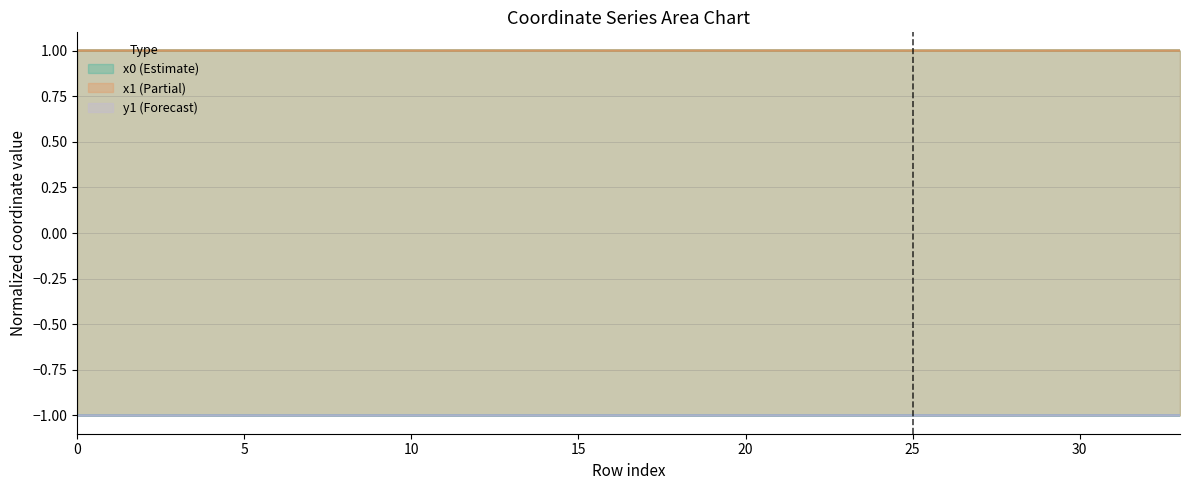

The y1 series shows -1.4 at 2. True or false?

False